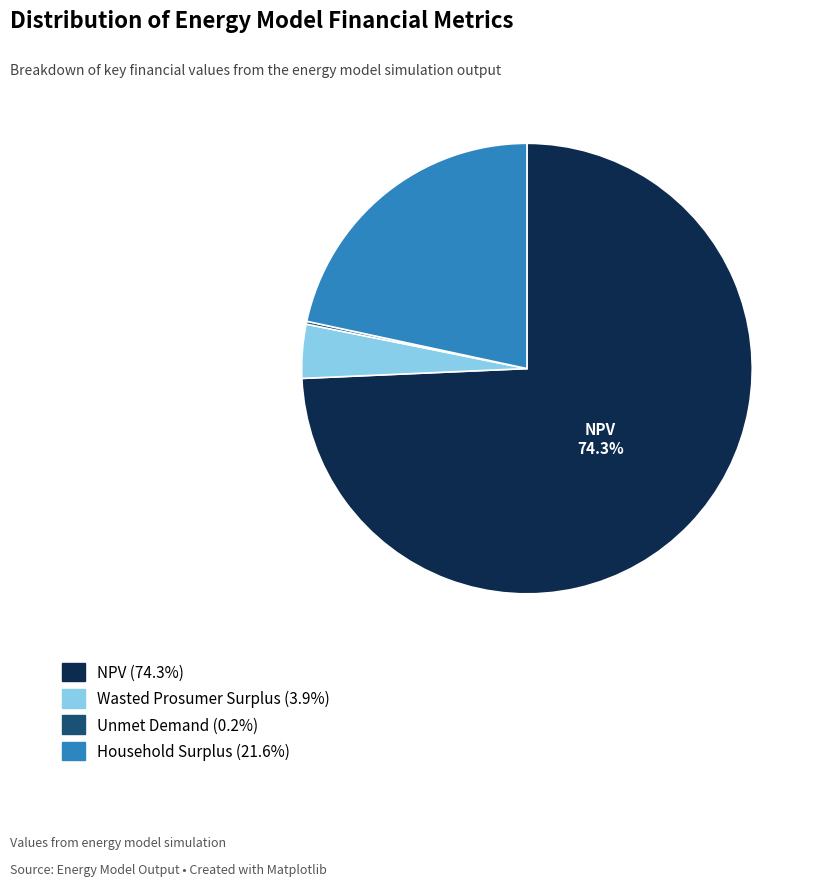

What is the largest slice in the pie chart?

NPV